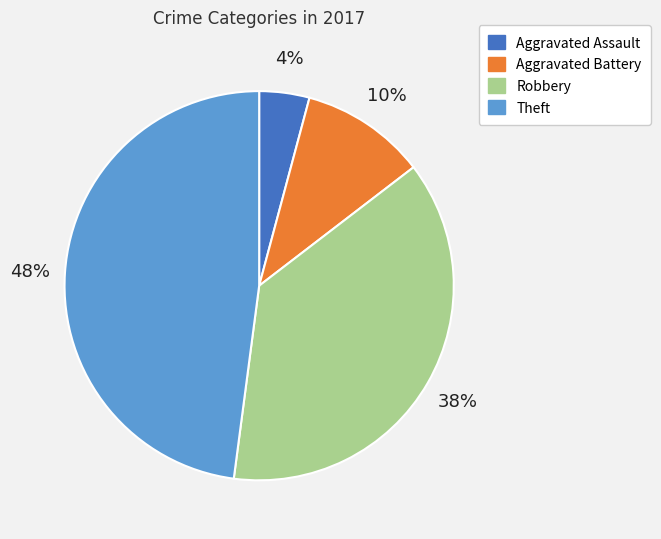

The Aggravated Battery slice represents 1% of the pie. True or false?

False